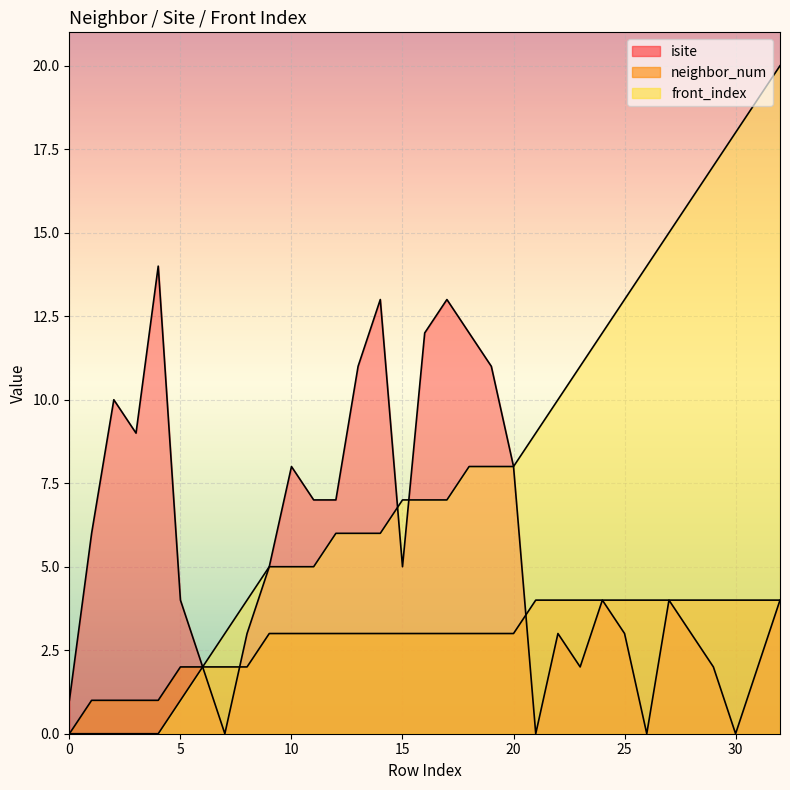

How many interior local peaks does the isite series have?

8